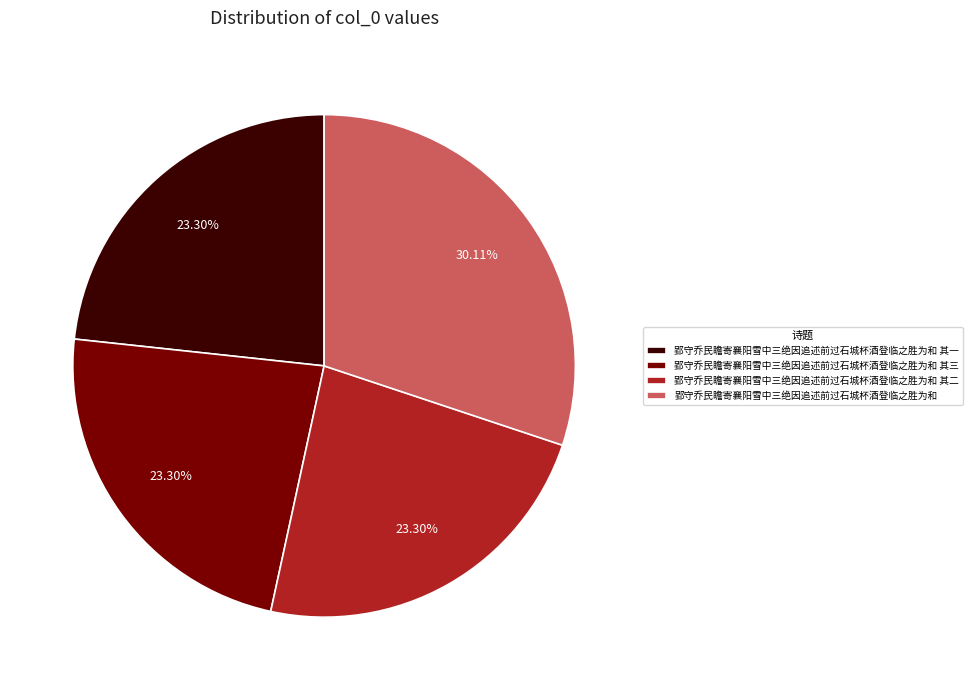

Which category has the biggest portion of the pie?

郢守乔民瞻寄襄阳雪中三绝因追述前过石城杯酒登临之胜为和